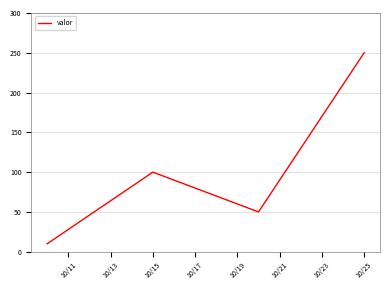

Count the number of categories in the chart.

4